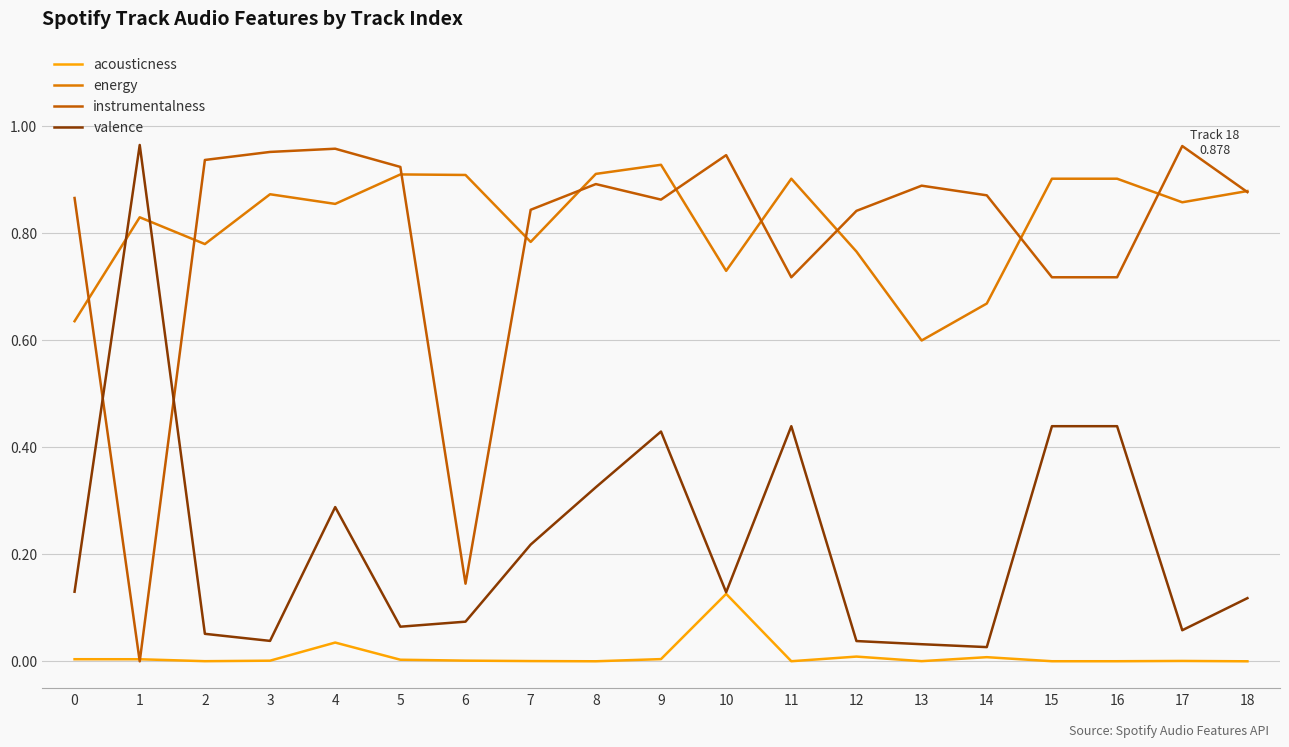

Where is energy nearest to the value 0?

13